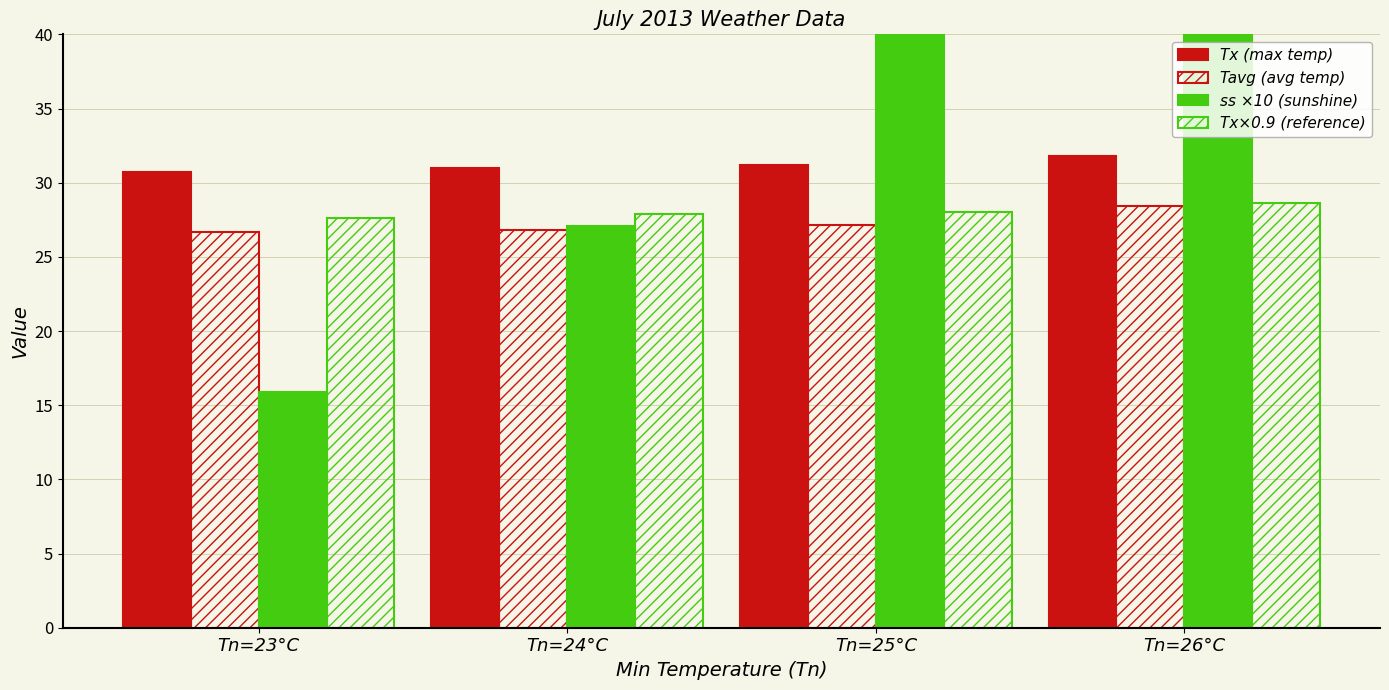

What is the difference between the highest and lowest values at Tn=25°C?

20.3